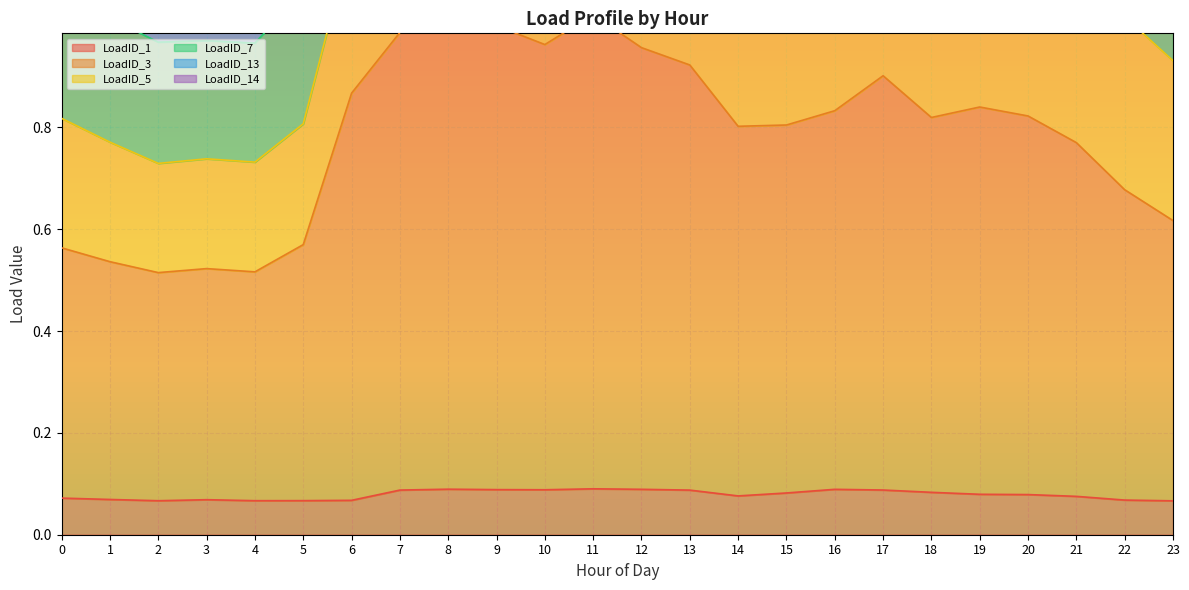

What is the value of the LoadID_7 point at the 22nd from the left?

2.3